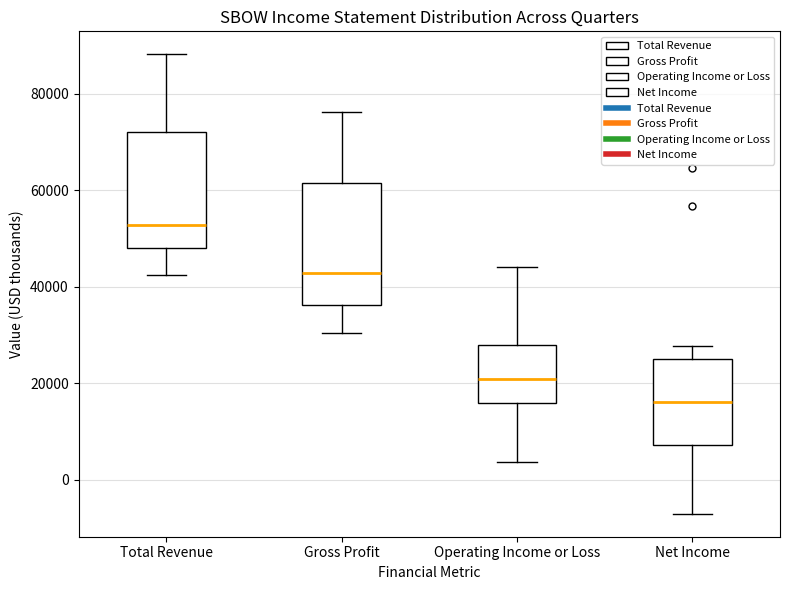

Where is the lower edge of the box for Total Revenue on the y-axis? The values are not printed on the chart, so give them approximately, as read against the axis.

48000